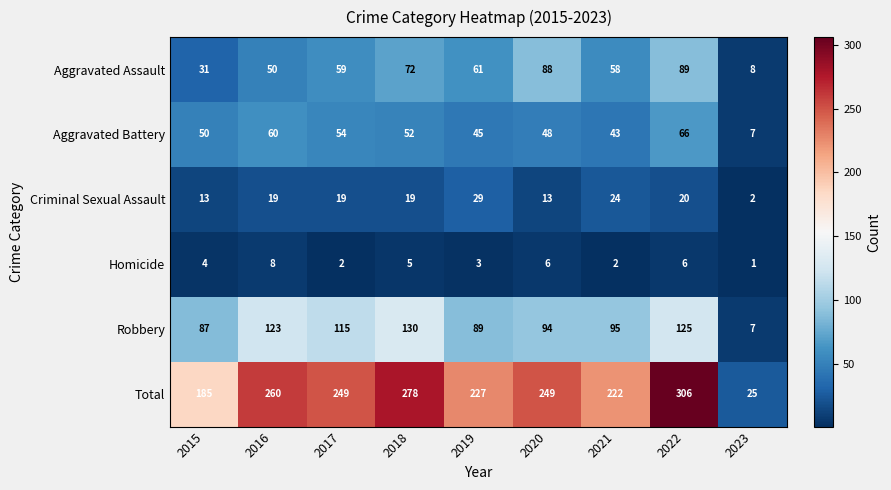

Is it true that Robbery equals 87 at 2015?

True